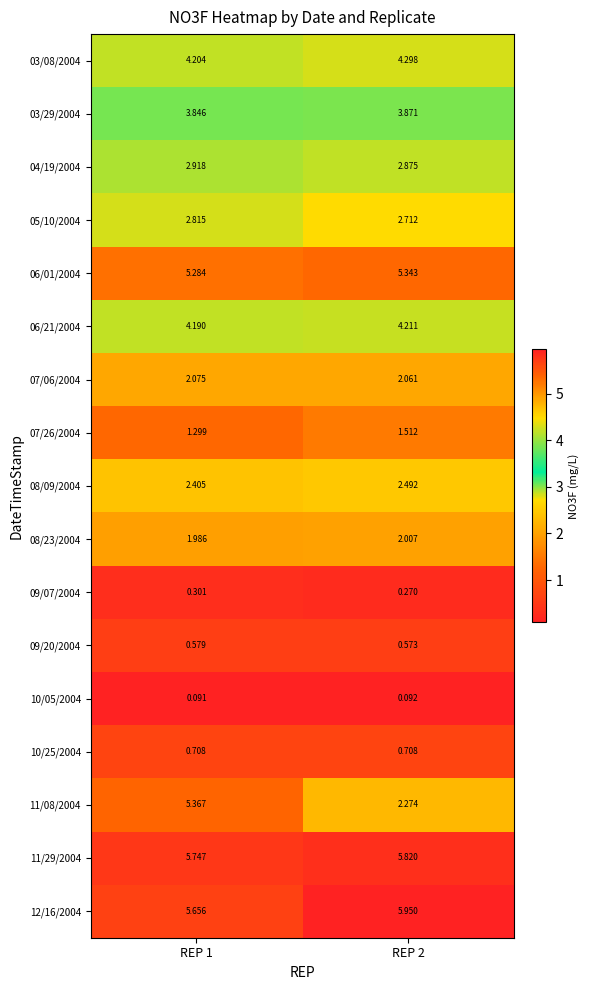

Between REP 1 and REP 2, which series saw the biggest shift?

11/08/2004